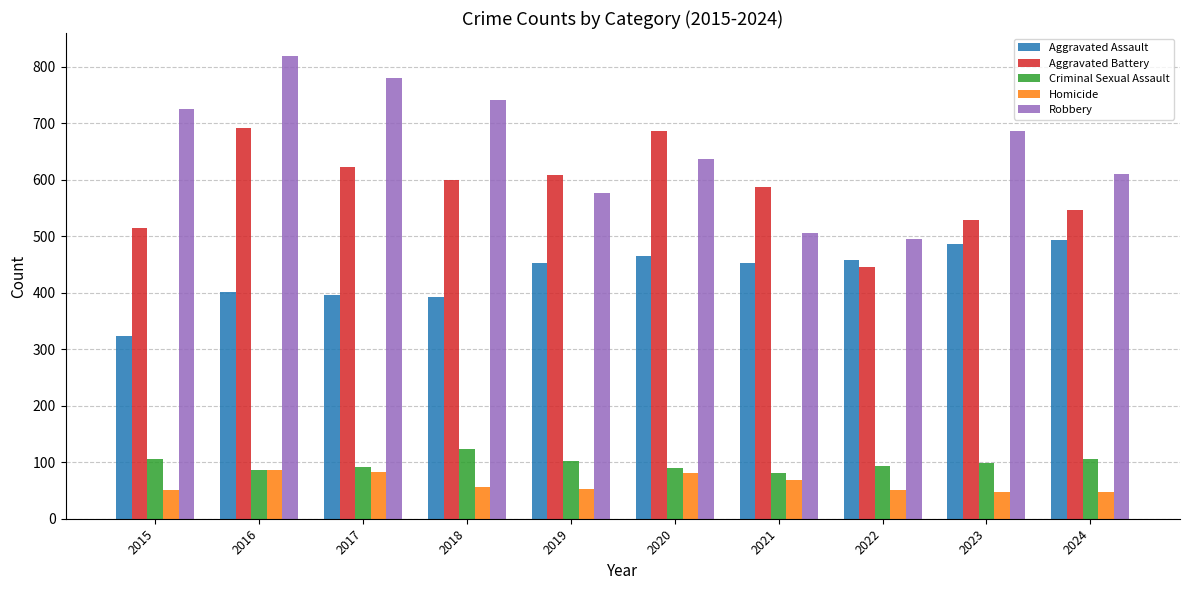

Are the bars grouped side by side (vs. stacked)?

Yes